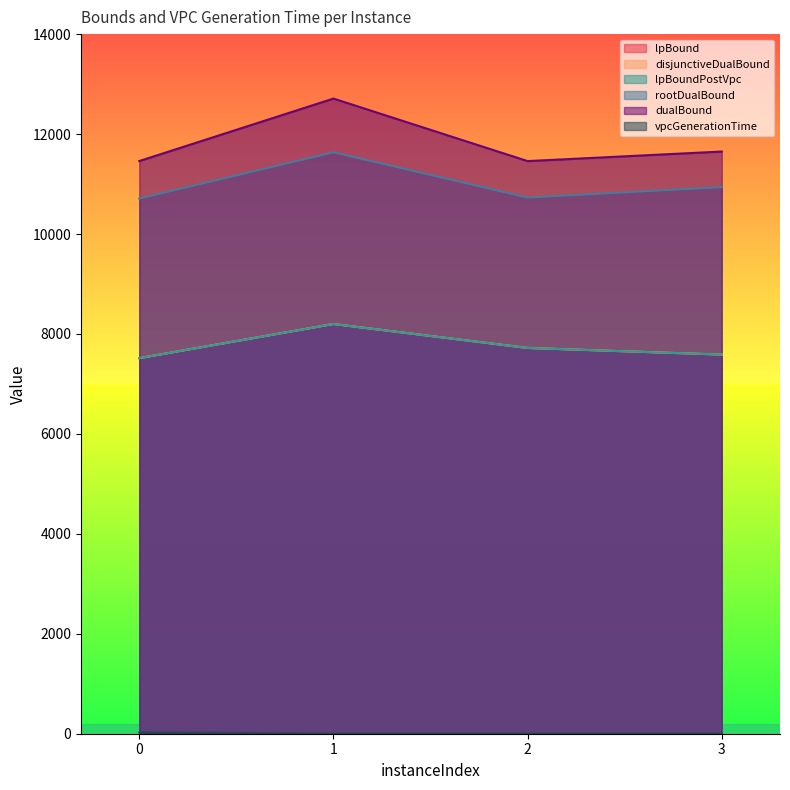

At which label does lpBoundPostVpc first exceed 7719?

1